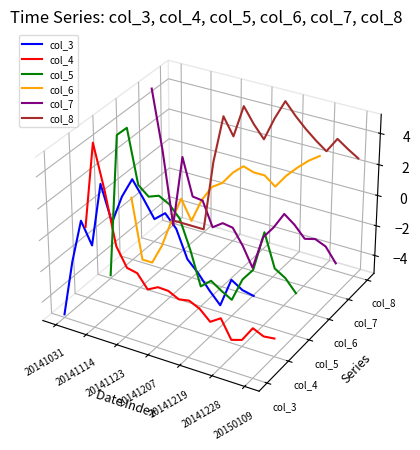

Which series has the largest range (max minus min)?

col_4